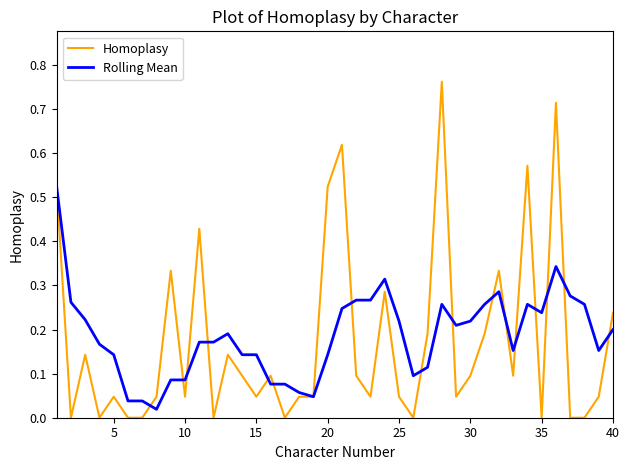

Which series has the widest spread of values?

Homoplasy